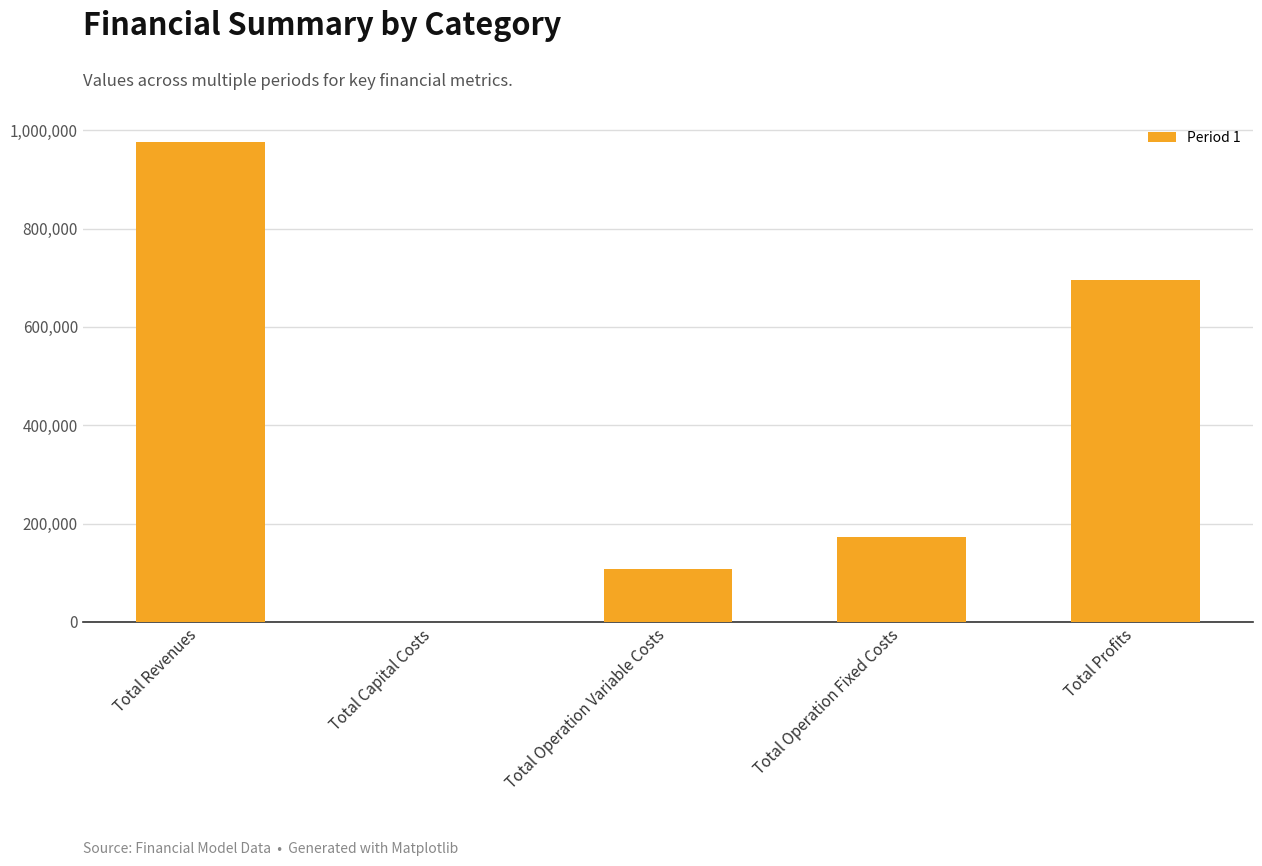

Where is the data nearest to the value 488008?

Total Profits